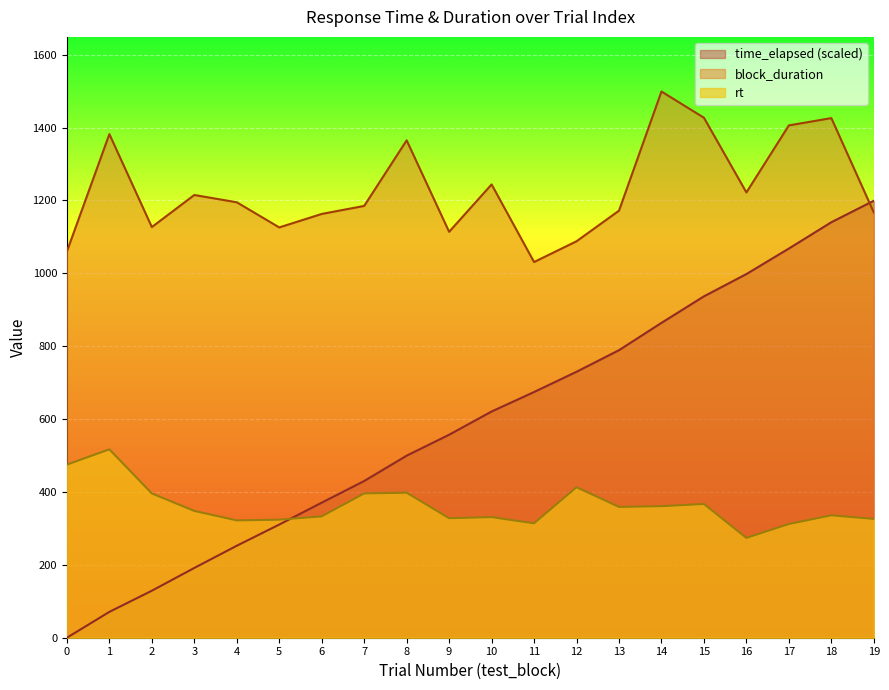

Where is the first local minimum for rt?

4